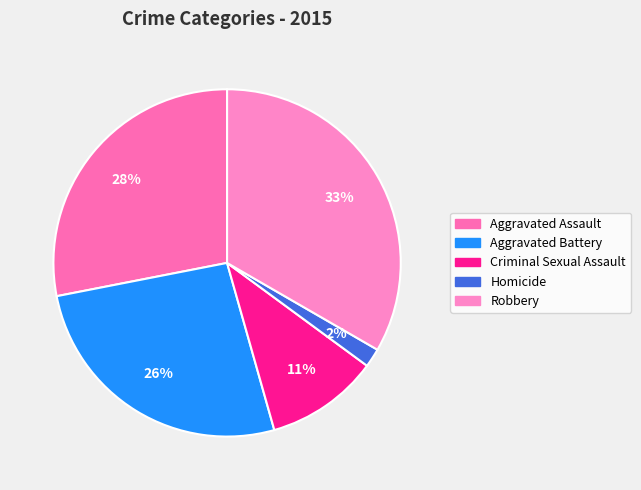

How much of the chart is everything except Robbery?

66.7%